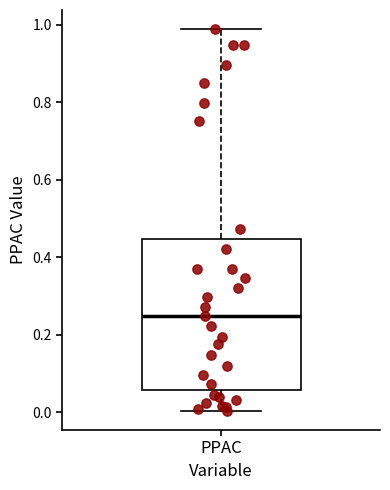

Transcribe this box plot: give where the median line is, the range the box spans, and where the two whiskers end, as read against the y-axis. The values are not printed on the chart, so give them approximately, as read against the axis.

median 0.24, box 0.06 to 0.44, whiskers 0.00 to 0.98